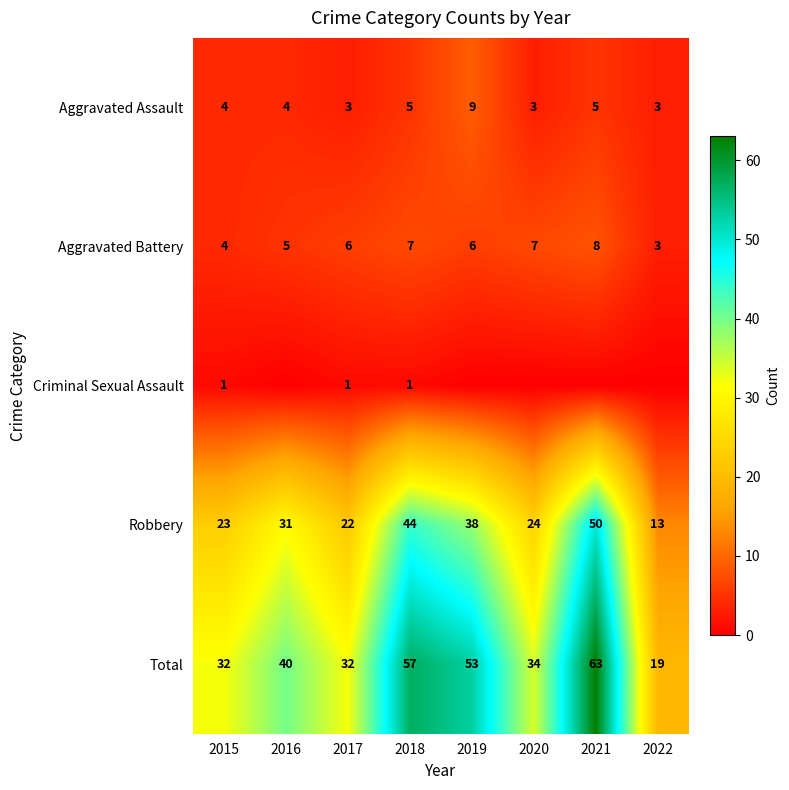

What is the difference between the maximum and minimum values in the Total series?

44